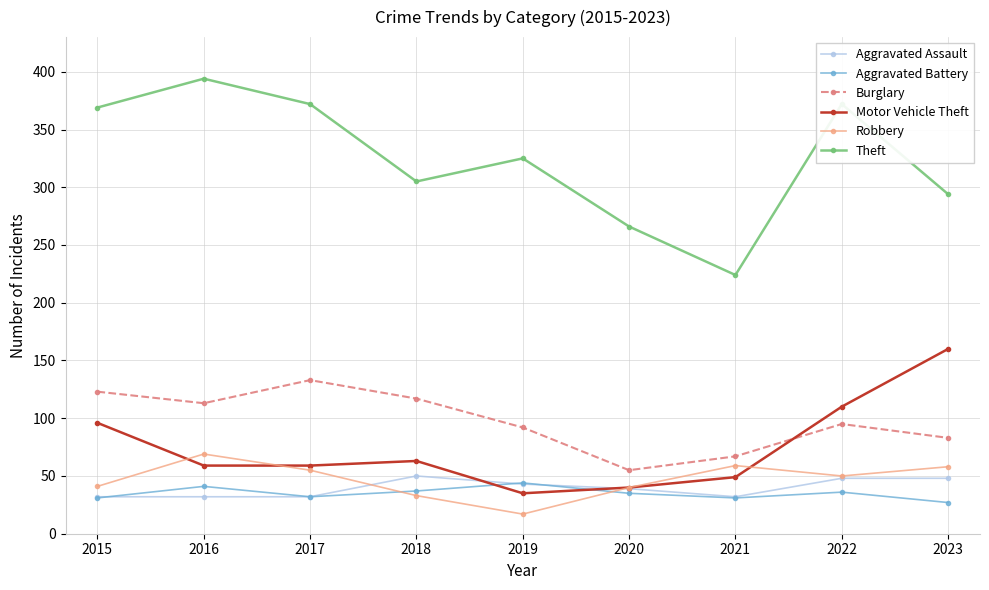

What is the lowest value of the Theft series?

224